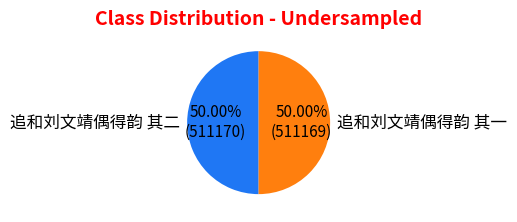

Do 追和刘文靖偶得韵 其二 and 追和刘文靖偶得韵 其一 together represent more than half of the pie?

Yes